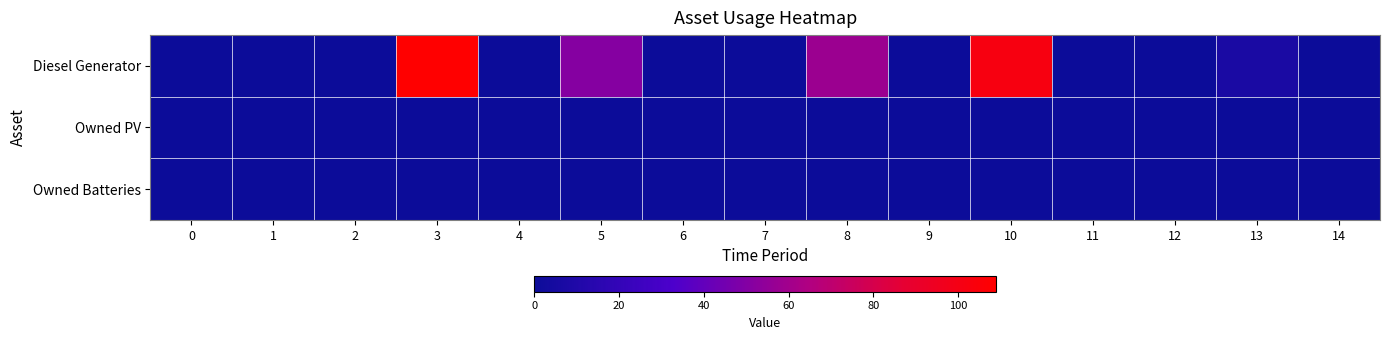

Between 6 and 14, which series saw the biggest shift?

Diesel Generator